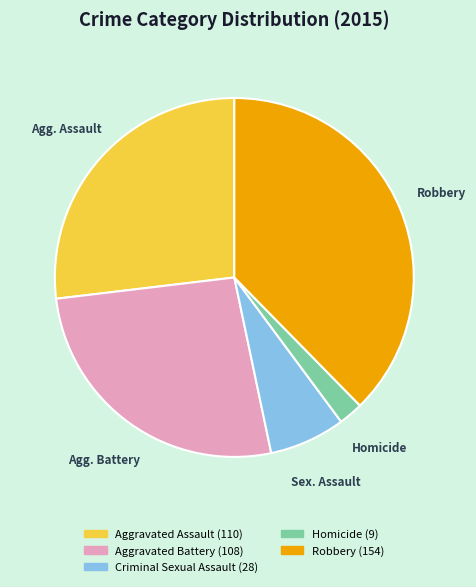

Is there any slice that represents more than half of the pie?

No